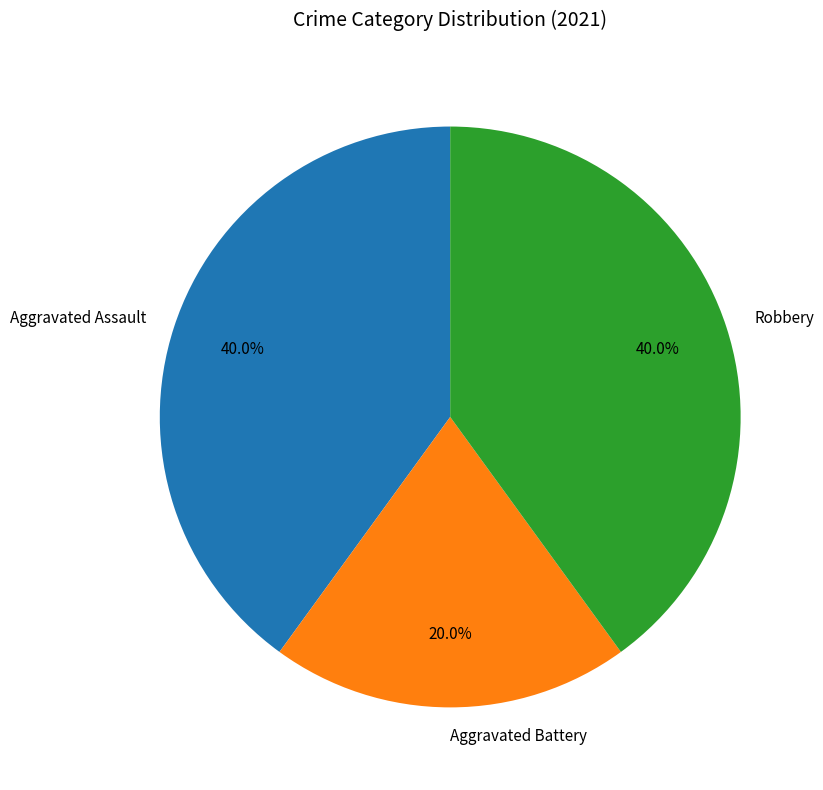

Which slice is the smallest?

Aggravated Battery